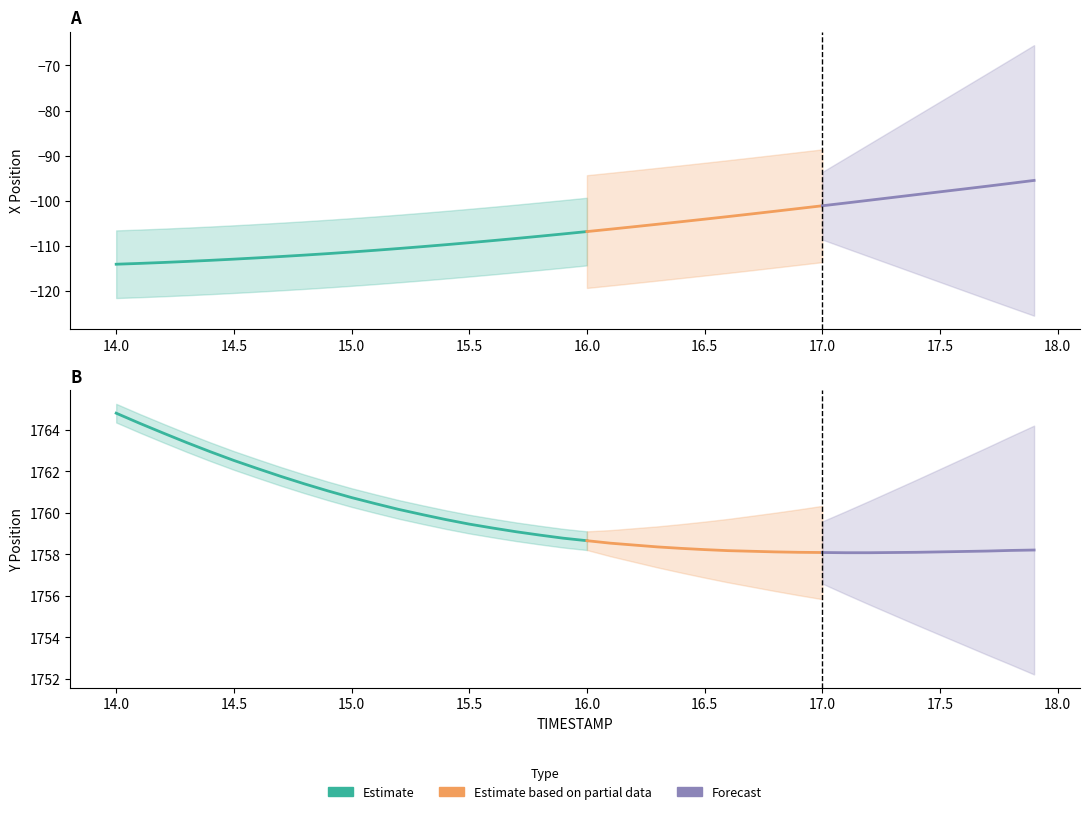

True or false: Y has a value of 1759.9 at 15.3.

True